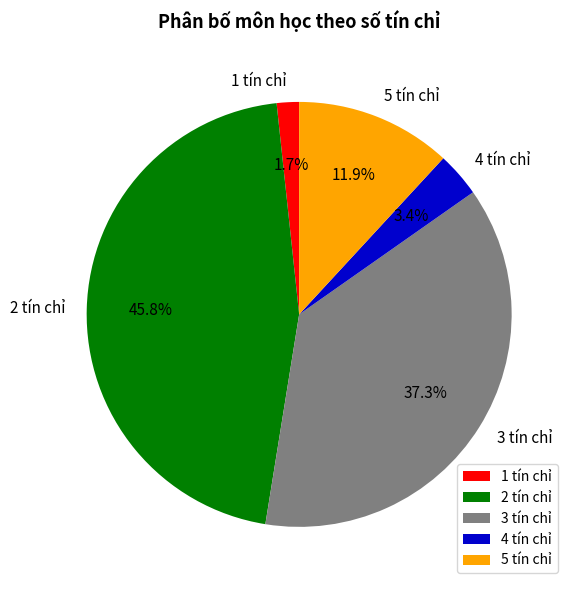

To the nearest percent, what portion does 2 tín chỉ represent?

46%